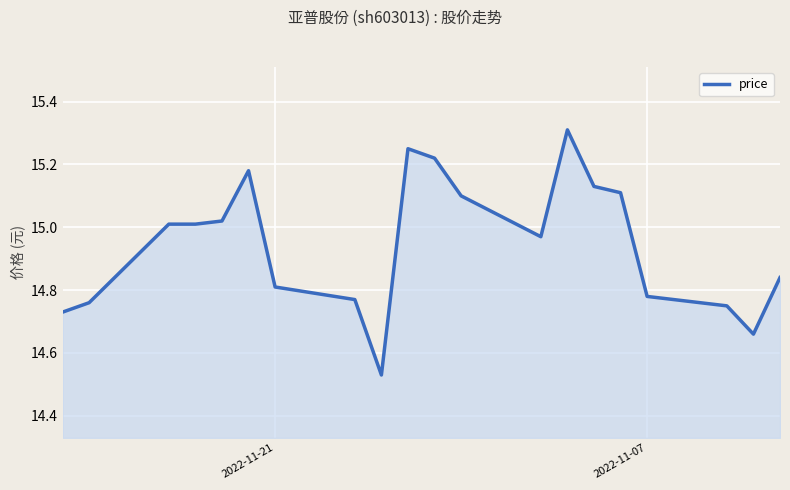

The chart shows a value of 25.5 at 2022-11-21. True or false?

False